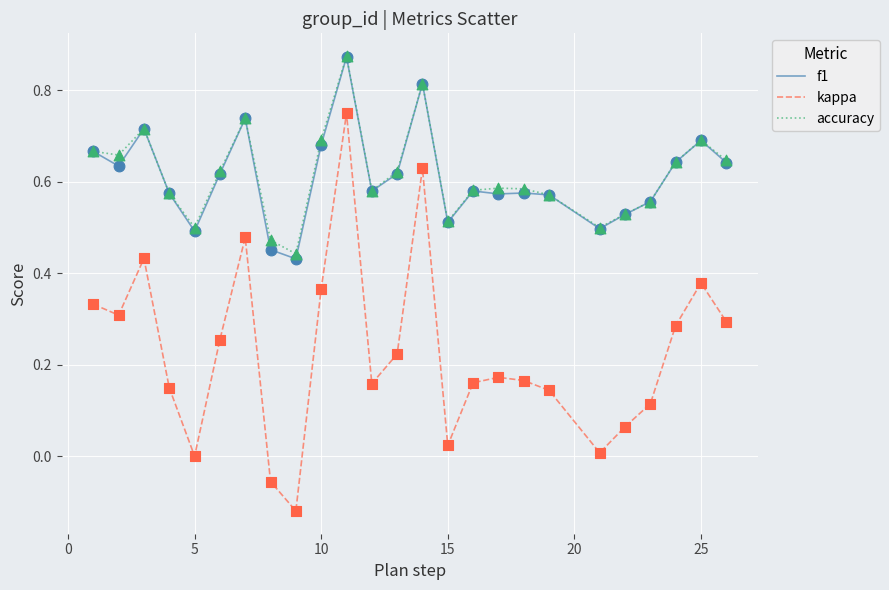

Which series has the largest range (max minus min)?

kappa